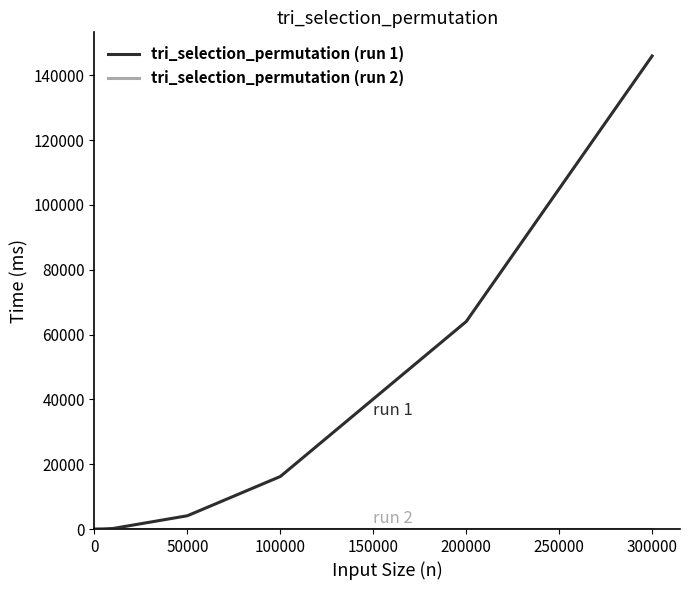

What is the greatest value displayed?

145920